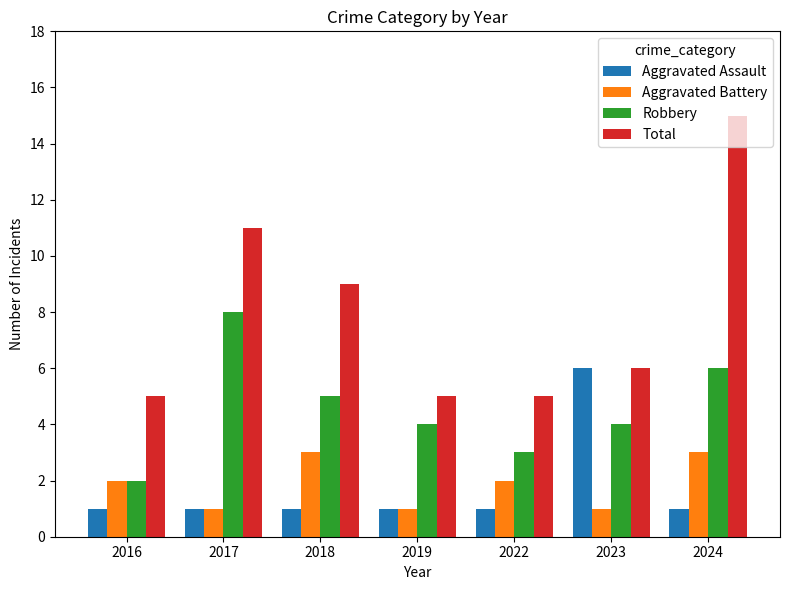

Is it true that Aggravated Battery equals 3 at 2018?

True